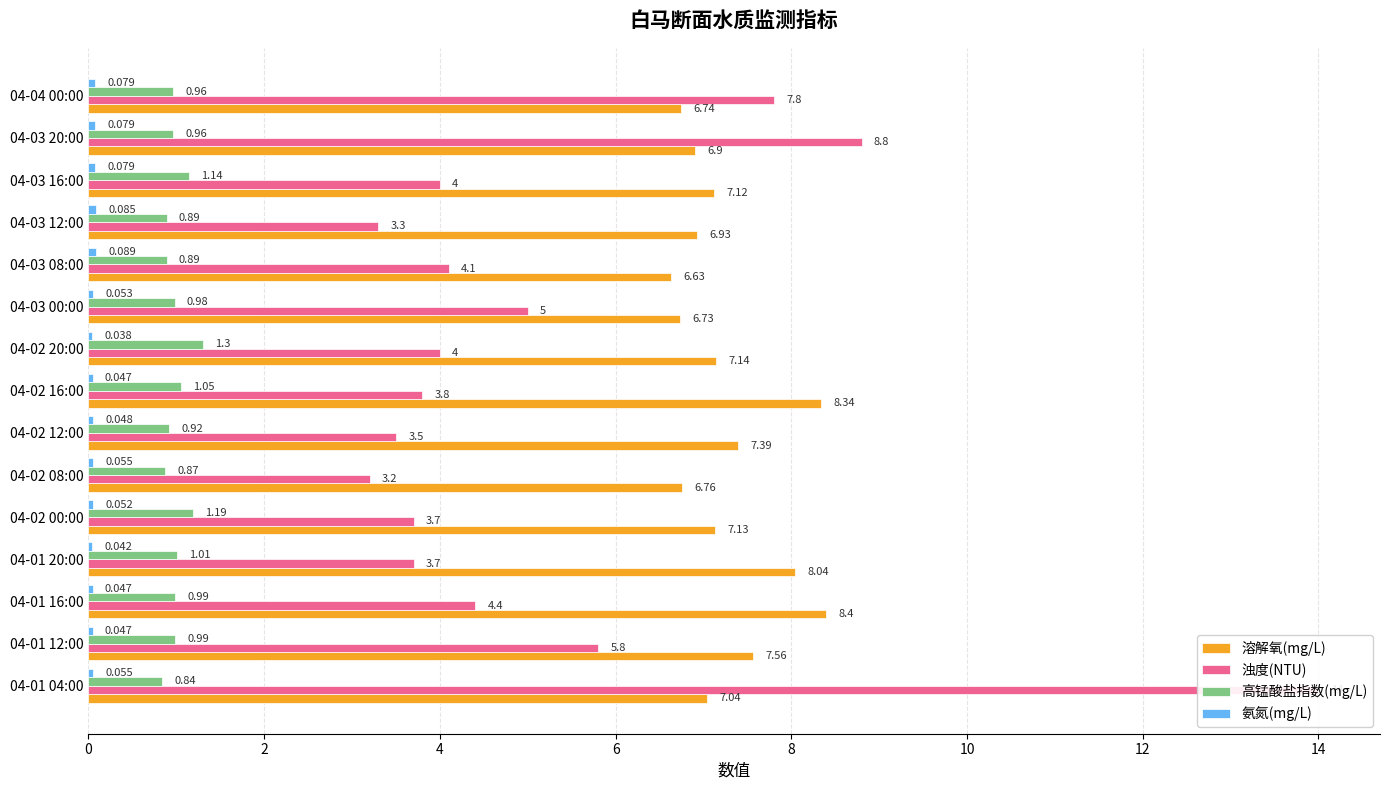

Reading left to right, list all the values displayed in this chart.

溶解氧(mg/L): 7.0	7.6	8.4	8.0	7.1	6.8	7.4	8.3	7.1	6.7	6.6	6.9	7.1	6.9	6.7
浊度(NTU): 14.0	5.8	4.4	3.7	3.7	3.2	3.5	3.8	4.0	5.0	4.1	3.3	4.0	8.8	7.8
高锰酸盐指数(mg/L): 0.8	1.0	1.0	1.0	1.2	0.9	0.9	1.1	1.3	1.0	0.9	0.9	1.1	1.0	1.0
氨氮(mg/L): 0.1	0.0	0.0	0.0	0.1	0.1	0.0	0.0	0.0	0.1	0.1	0.1	0.1	0.1	0.1